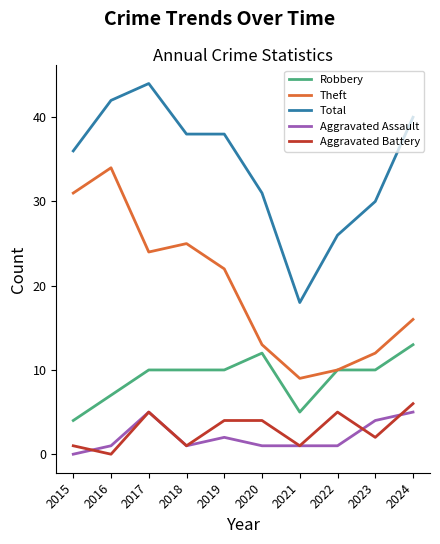

Is the value of Total at 2023 greater than the value of Robbery at 2015?

Yes